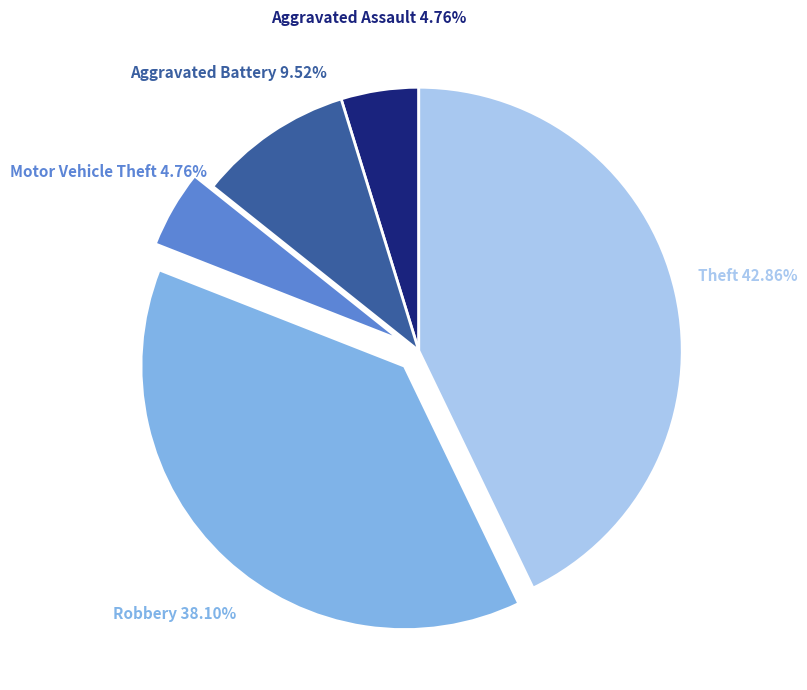

How much of the chart is everything except Theft?

57.1%